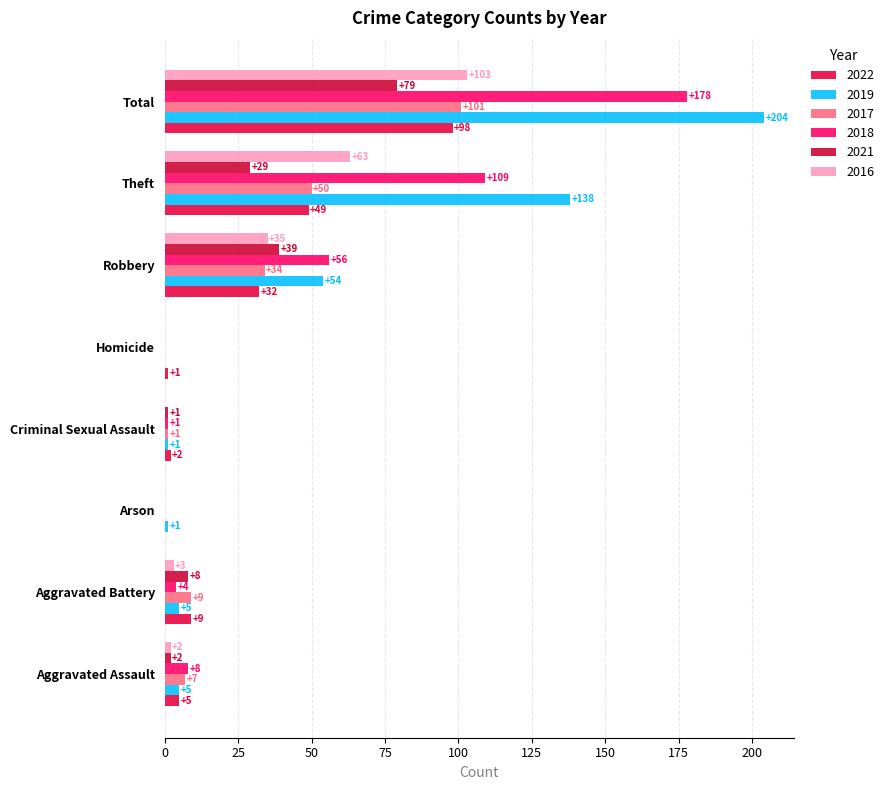

What is the difference between the highest and lowest values at Theft?

109